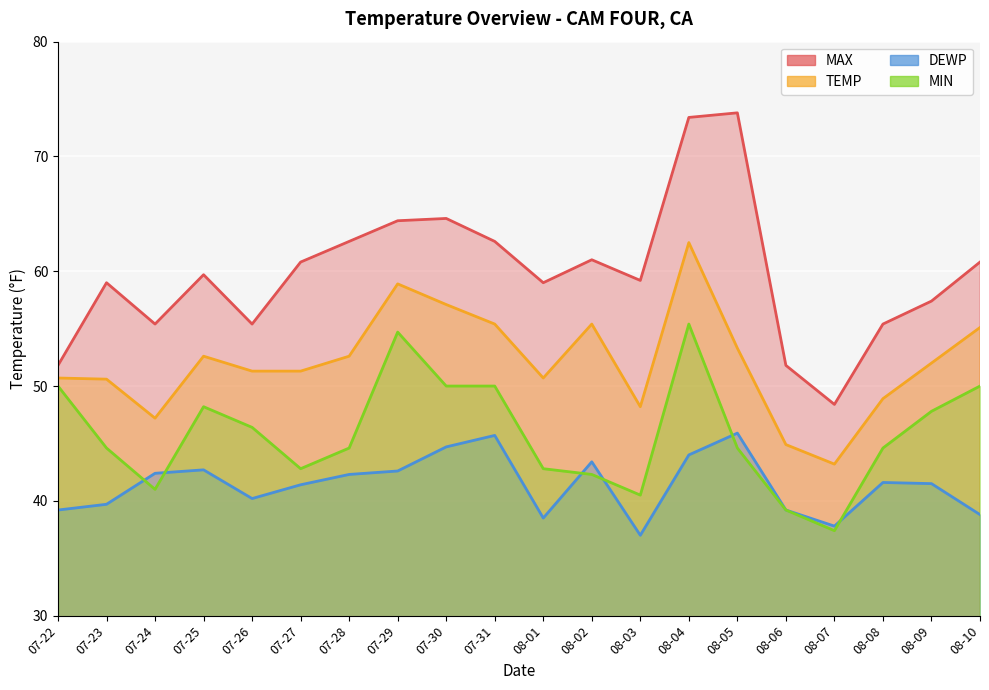

What is the label of the 14th point from the left?

08-04